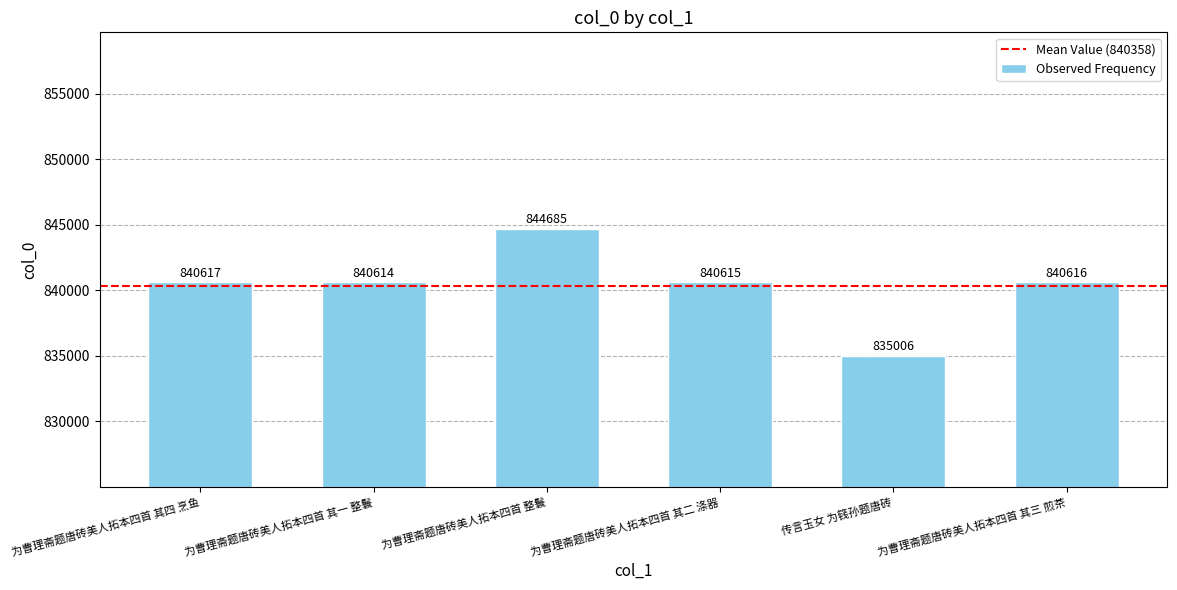

Reading left to right, extract all data points from this chart.

840617	840614	844685	840615	835006	840616